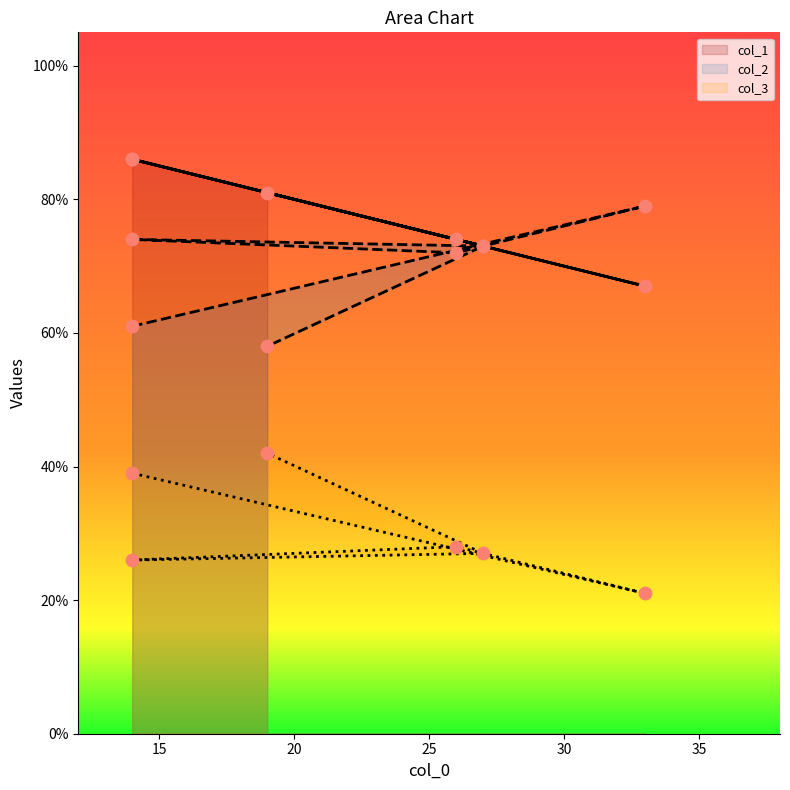

Which series contains the highest Y value?

col_1